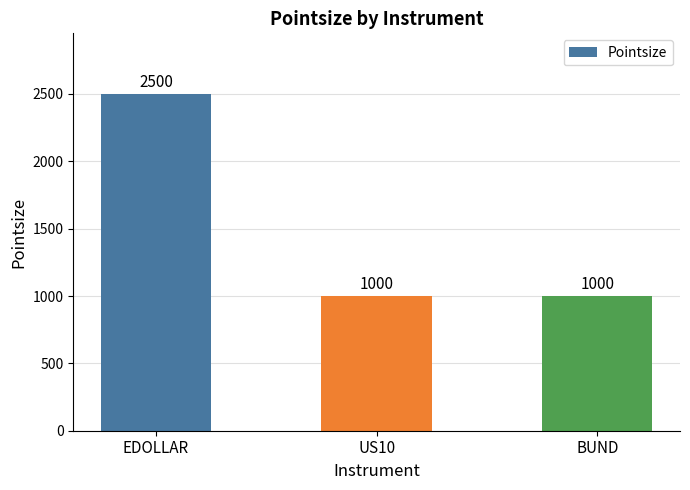

The value at US10 is 1000. True or false?

True